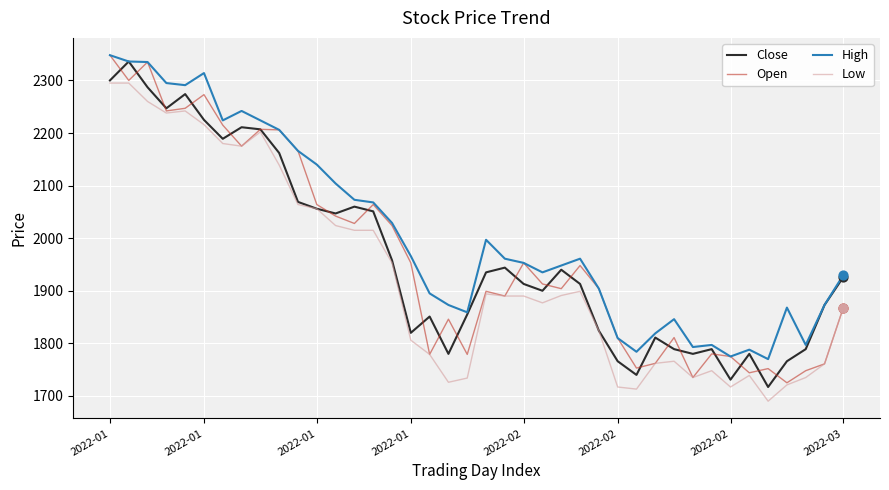

What are all the series names shown in the legend?

Close, Open, High, Low